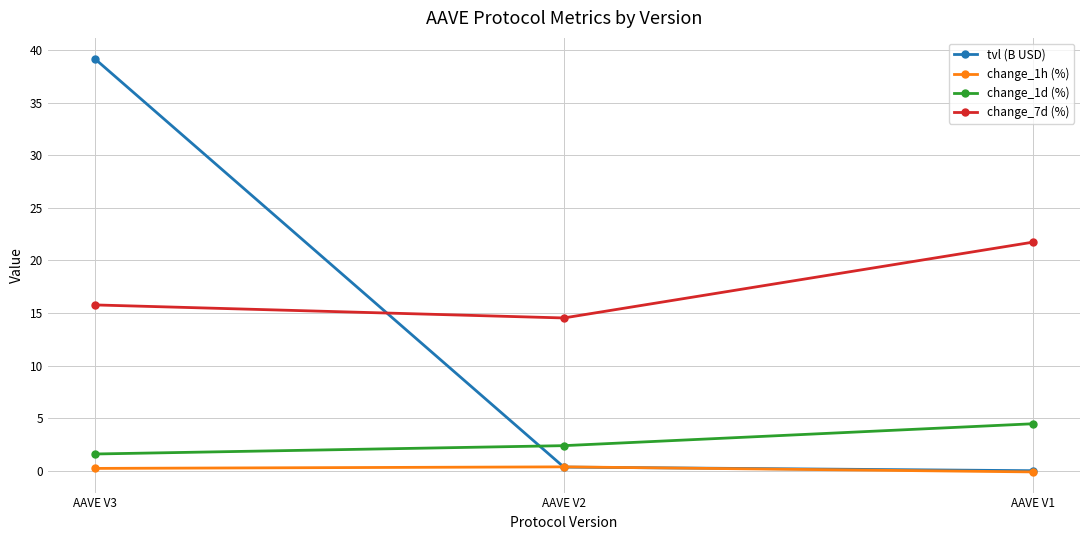

What is the sum of all tvl (B USD) values?

39.6